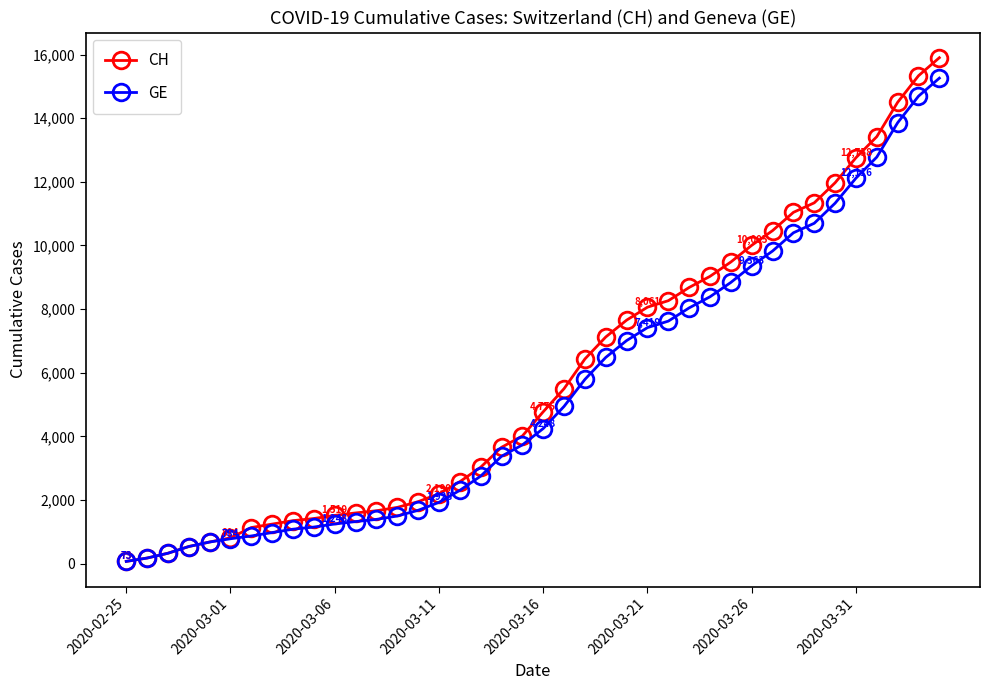

What is the maximum value for GE?

15258